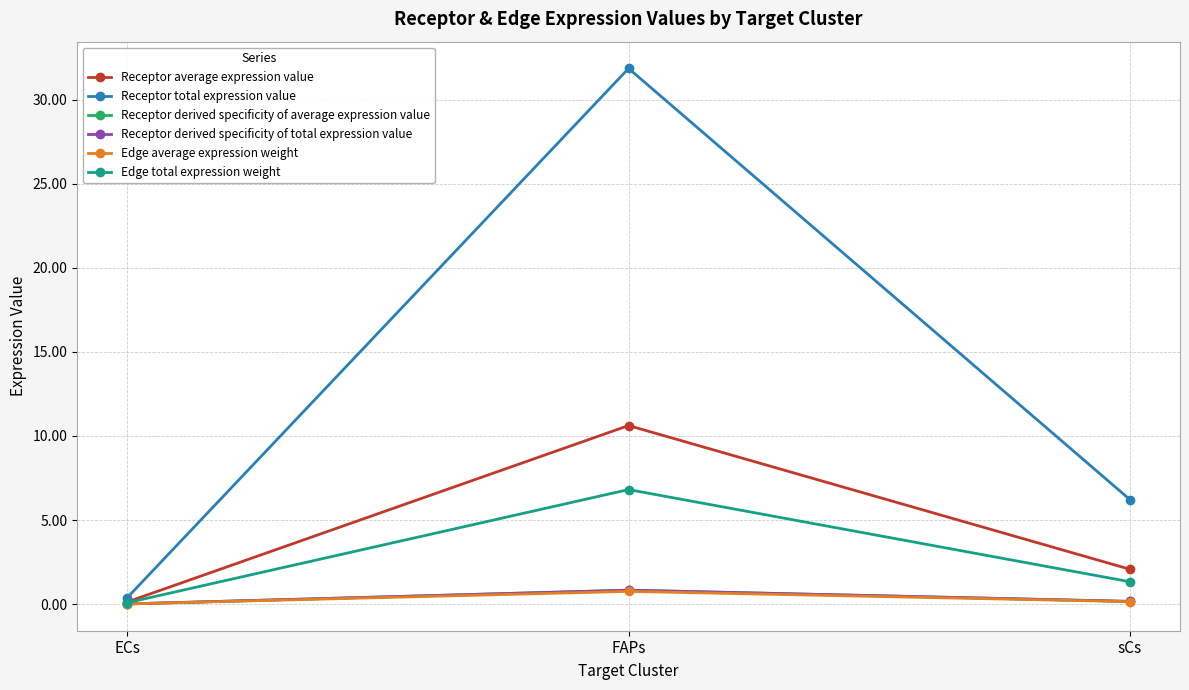

Does the chart have visible grid lines?

Yes